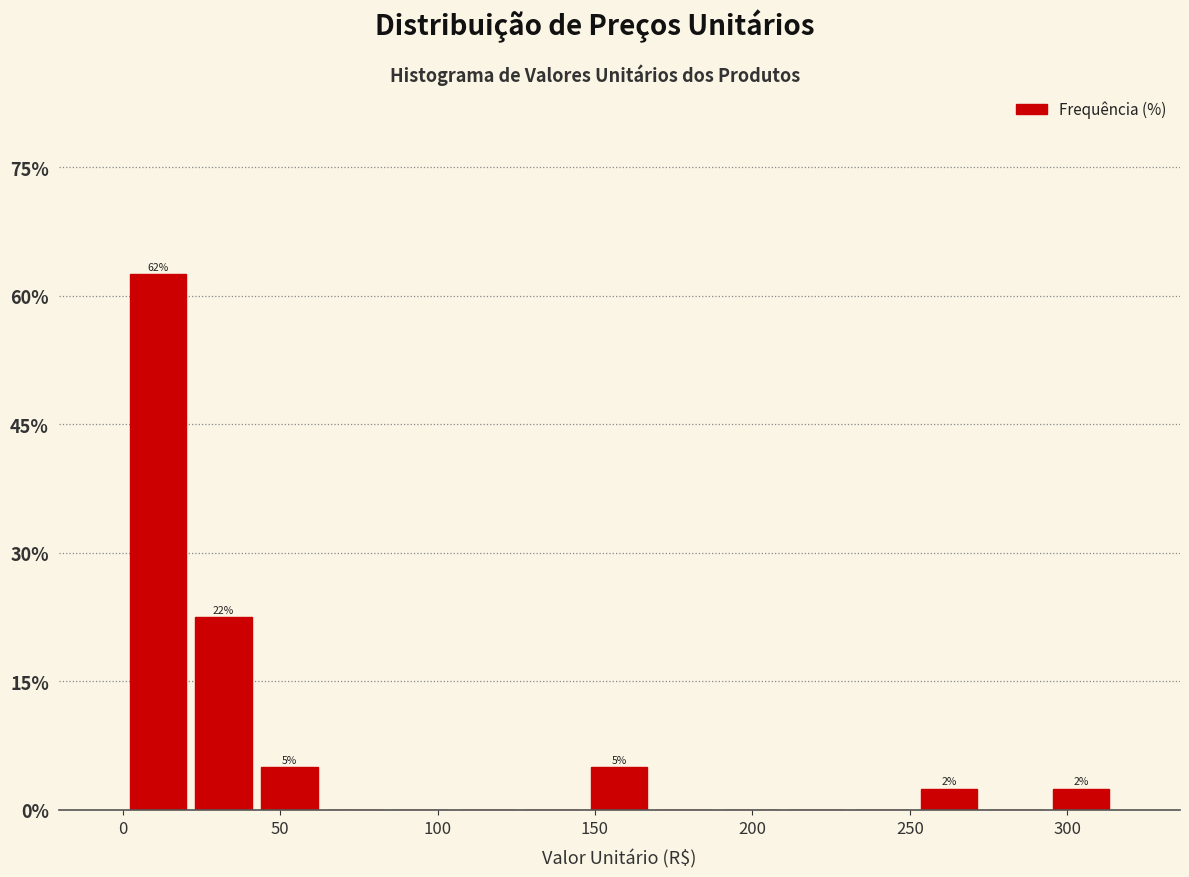

Which range on the x-axis has the tallest bar?

0 to 20